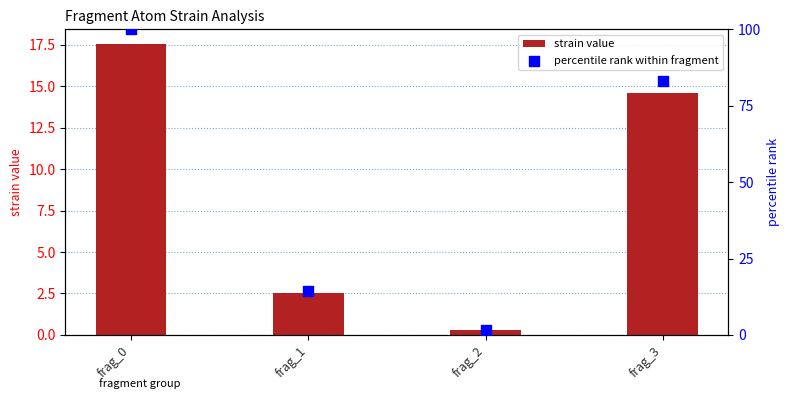

At how many categories does at least one series exceed 40?

2